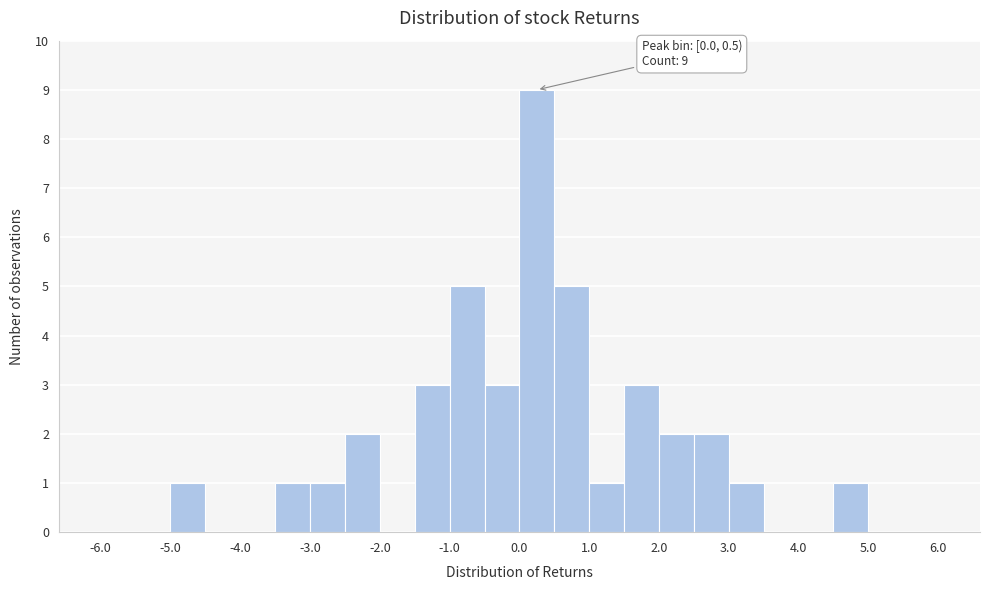

Which range on the x-axis has the tallest bar?

0.0 to 0.5